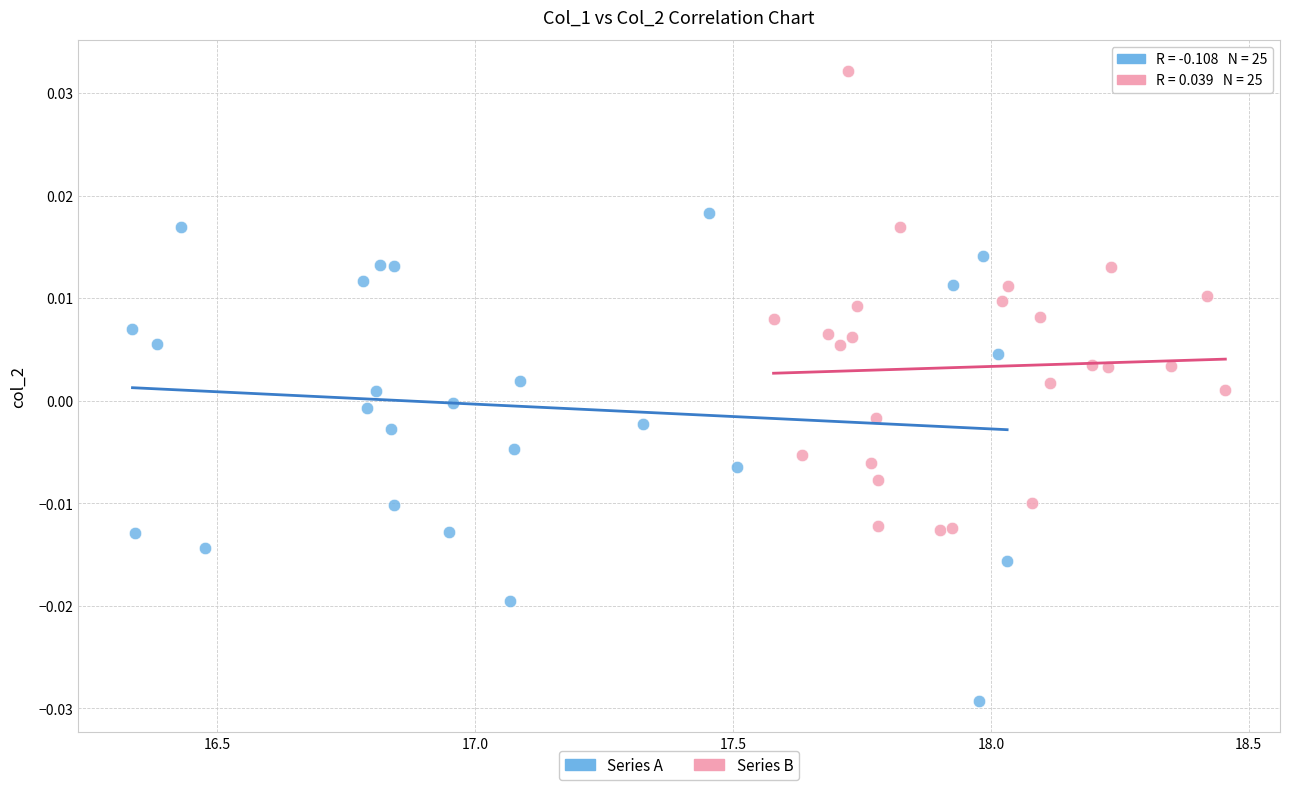

What are all the series names shown in the legend?

Series A, Series B